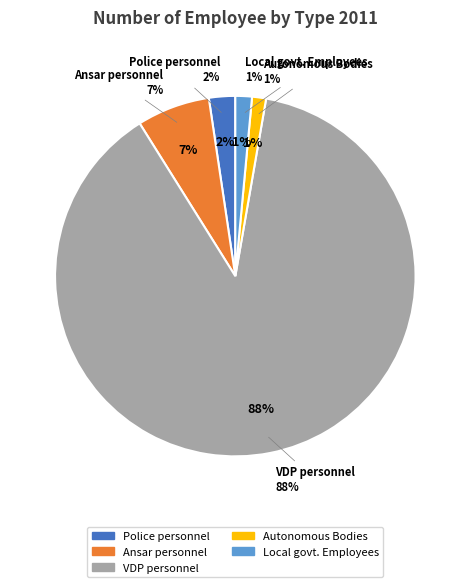

Rank the categories by value from highest to lowest.

VDP personnel, Ansar personnel, Police personnel, Local govt. Employees, Autonomous Bodies